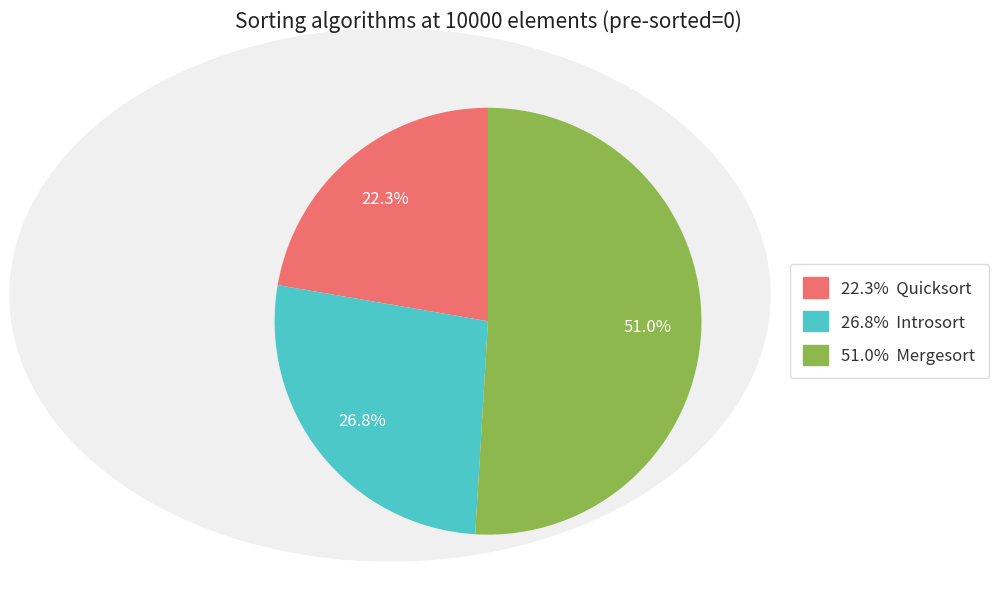

Is there a majority slice in this chart?

Yes